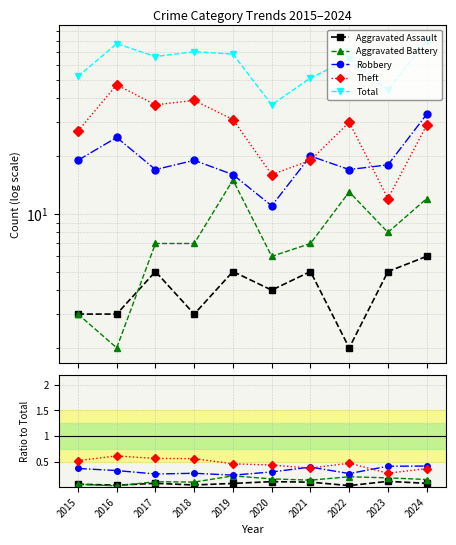

Reading left to right, what are all the values shown in this chart?

Aggravated Assault: 0.1	0.0	0.1	0.0	0.1	0.1	0.1	0.0	0.1	0.1
Aggravated Battery: 0.1	0.0	0.1	0.1	0.2	0.2	0.1	0.2	0.2	0.1
Robbery: 0.4	0.3	0.3	0.3	0.2	0.3	0.4	0.3	0.4	0.4
Theft: 0.5	0.6	0.6	0.6	0.5	0.4	0.4	0.5	0.3	0.4
Total: 52.0	77.0	66.0	70.0	68.0	37.0	51.0	64.0	44.0	80.0